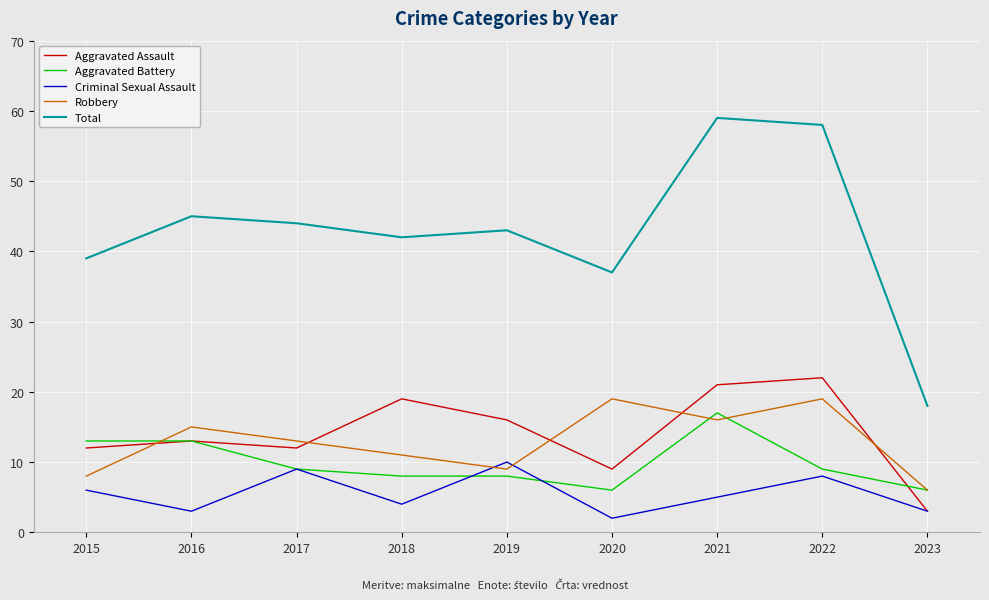

What is the total value across all series at 2017?

87